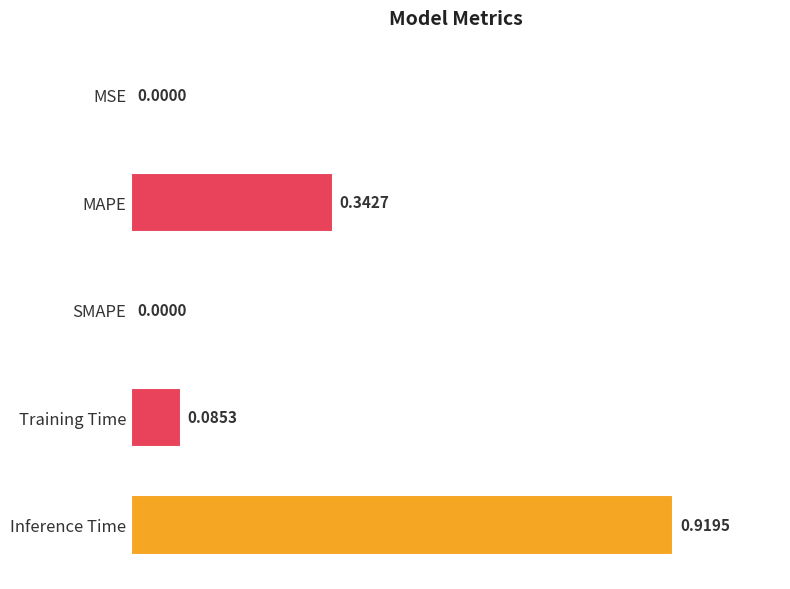

Which category has the highest value across all series?

Inference Time